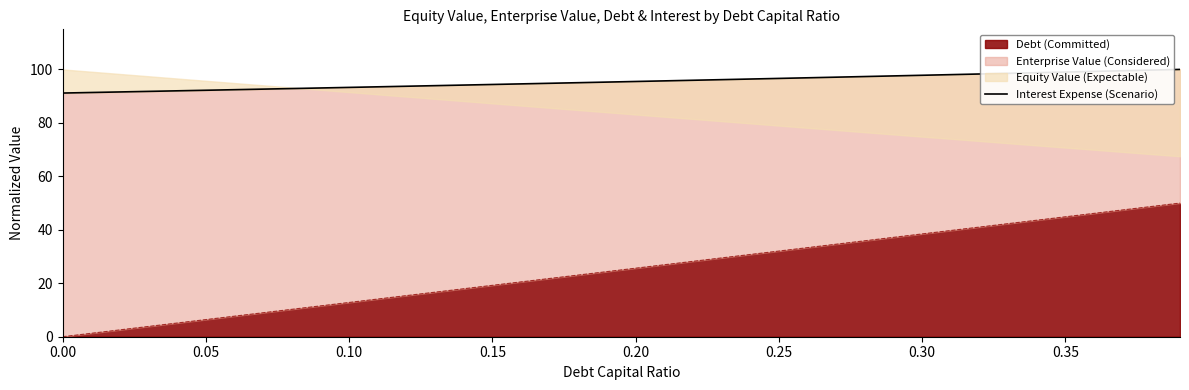

What is the maximum value for Debt (Committed)?

50.0